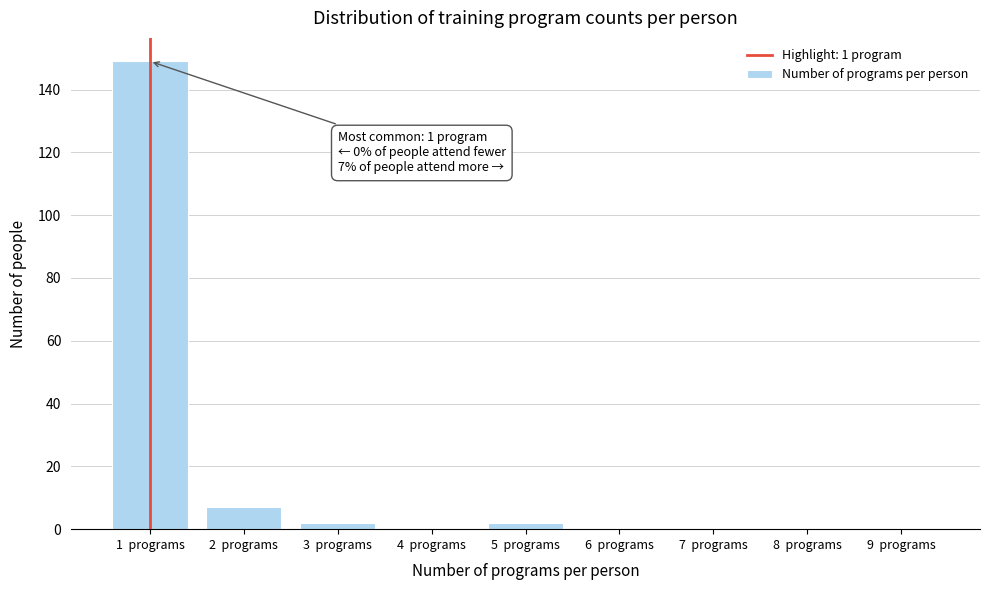

Reading left to right, transcribe all the data shown in this chart.

1  programs=149	2  programs=7	3  programs=2	4  programs=0	5  programs=2	6  programs=0	7  programs=0	8  programs=0	9  programs=0